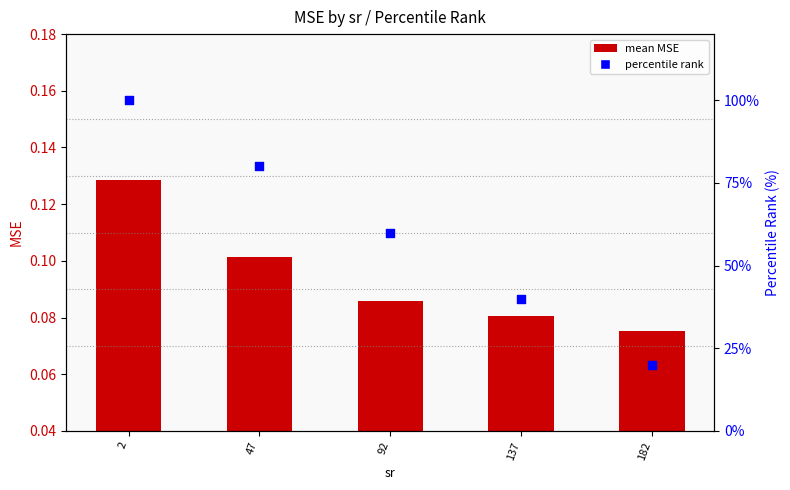

Which series contains the highest Y value?

percentile rank